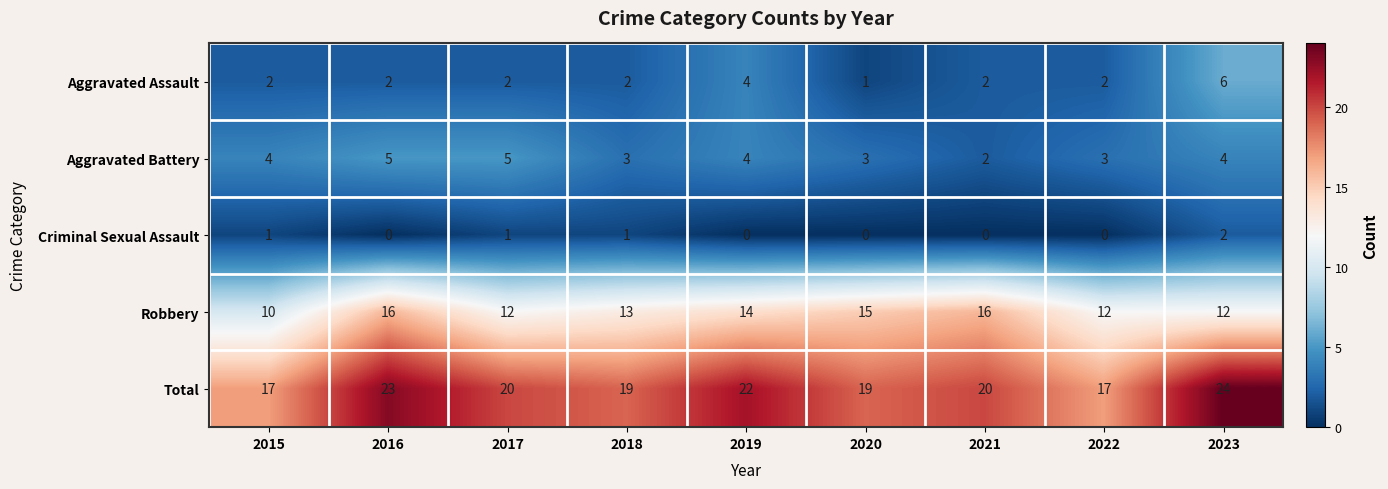

Where is Robbery nearest to the value 13?

2018